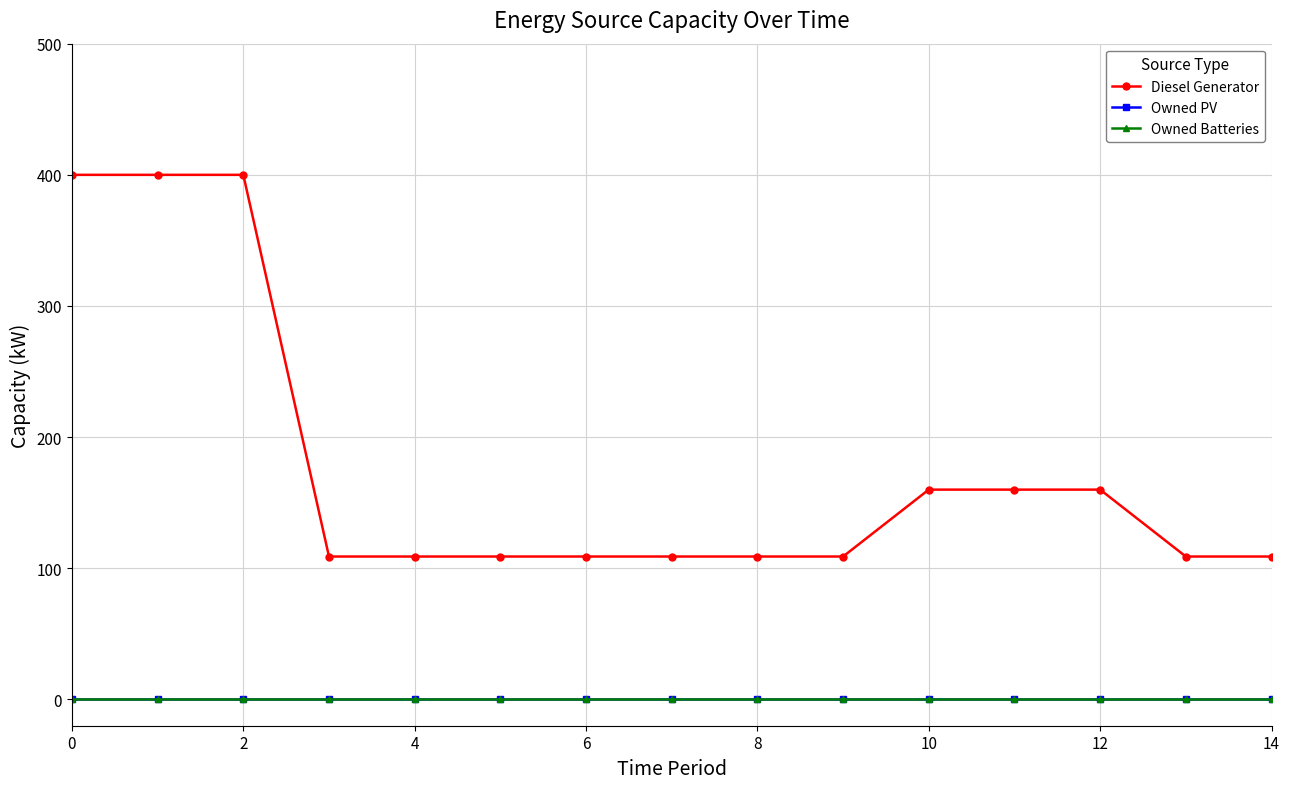

Which series has the largest range (max minus min)?

Diesel Generator